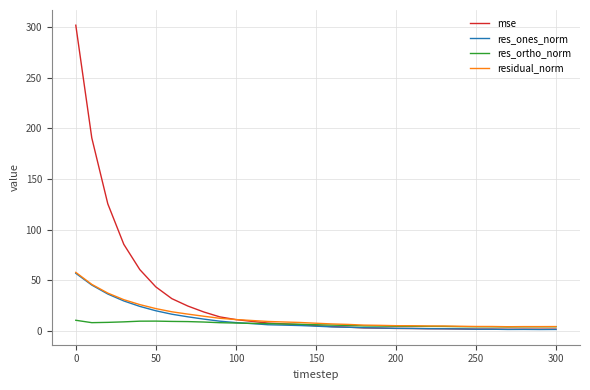

What is the greatest value displayed?

302.0